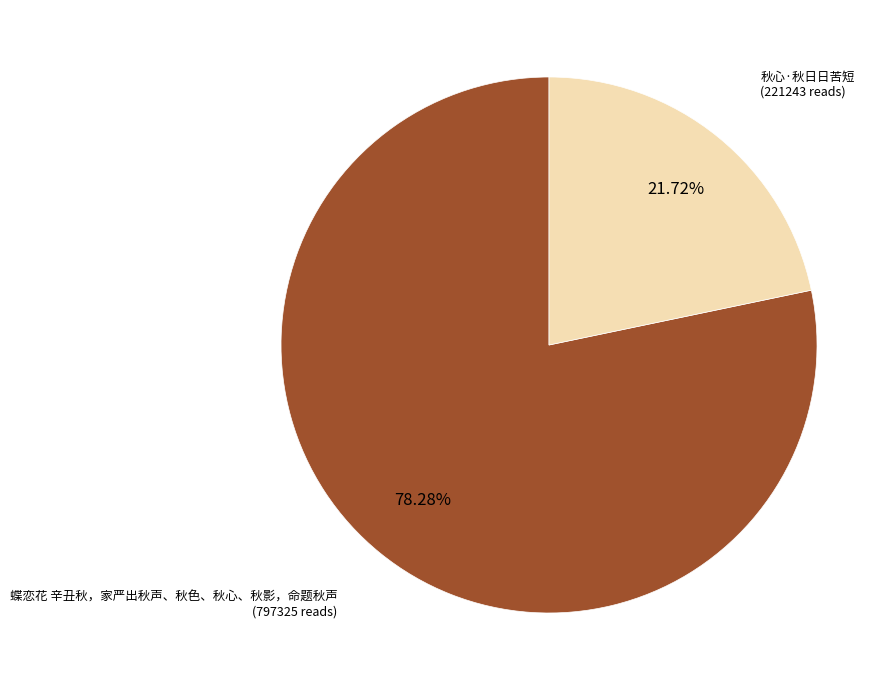

True or false: 秋心·秋日日苦短 accounts for 22% of the total.

True